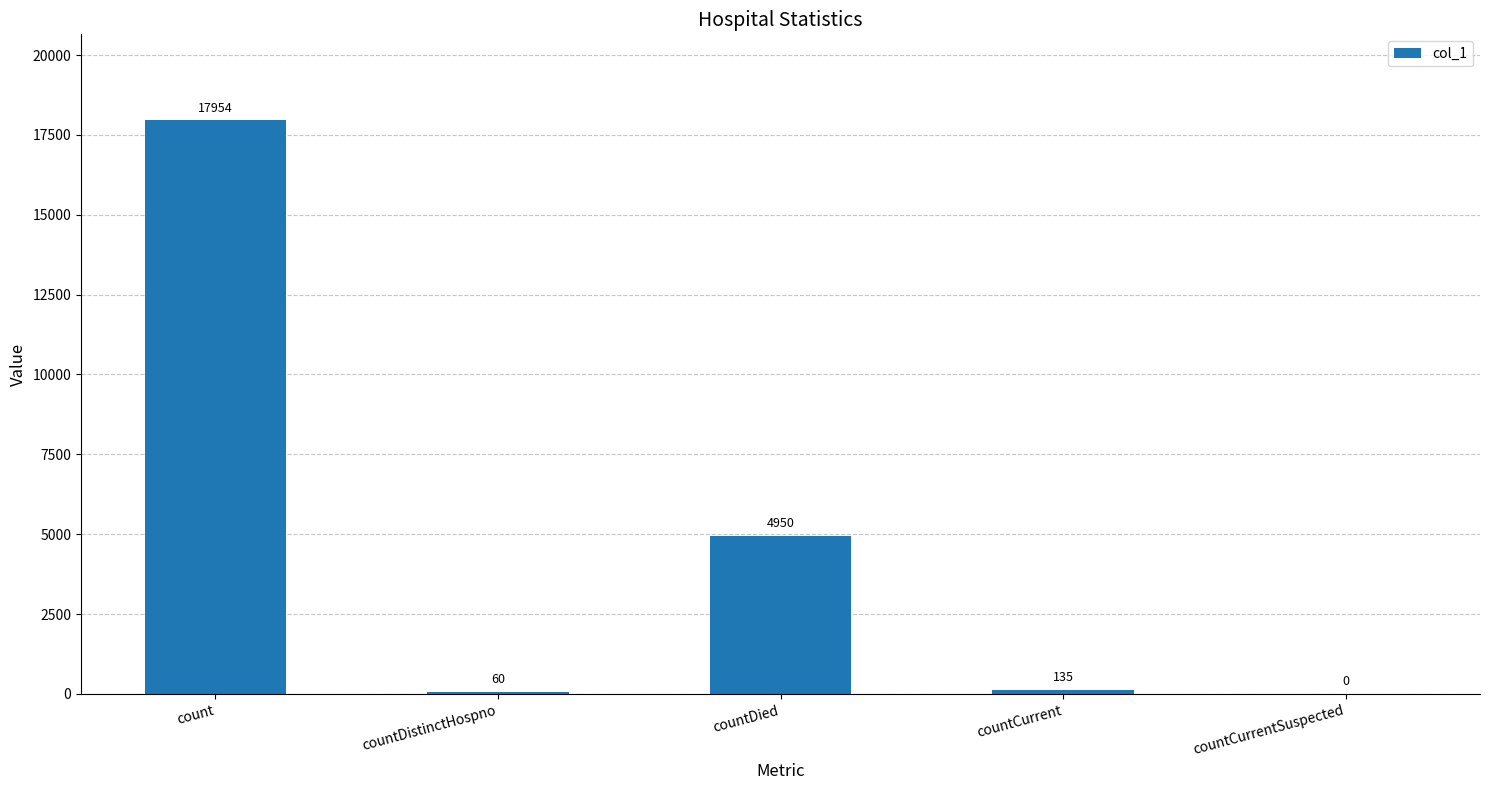

What is the change in value from count to countDied?

-13004